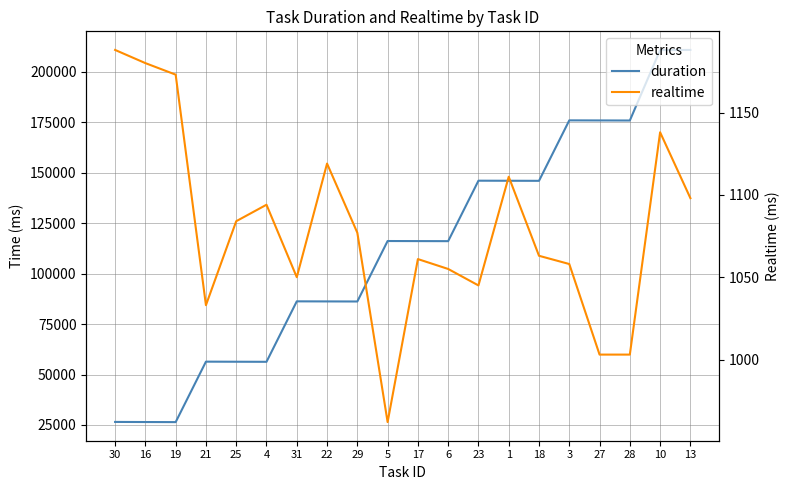

True or false: realtime and duration intersect in this chart.

False